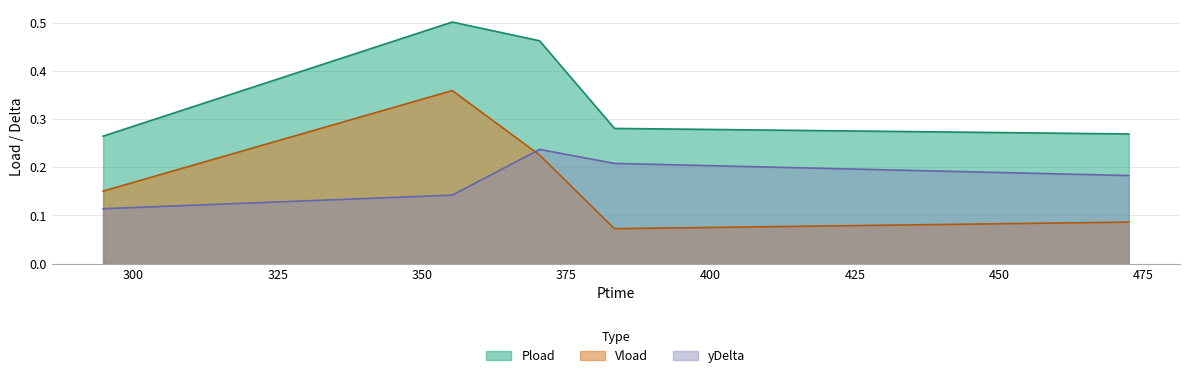

Is it true that yDelta equals 0.1 at 370.364?

False